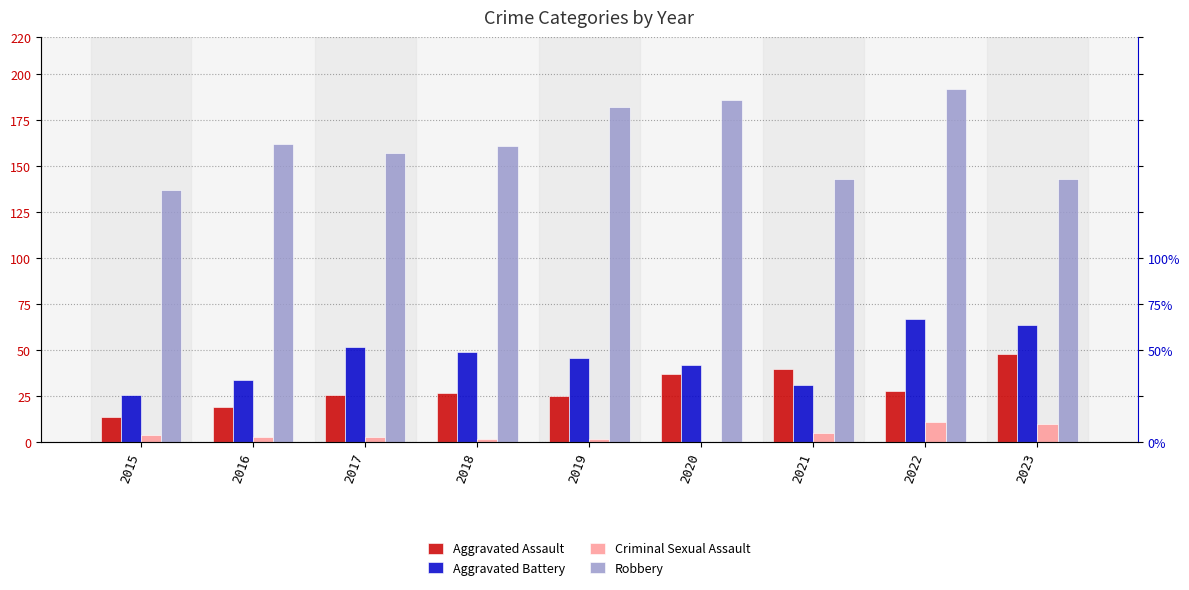

How many data points in Criminal Sexual Assault are above 3?

4